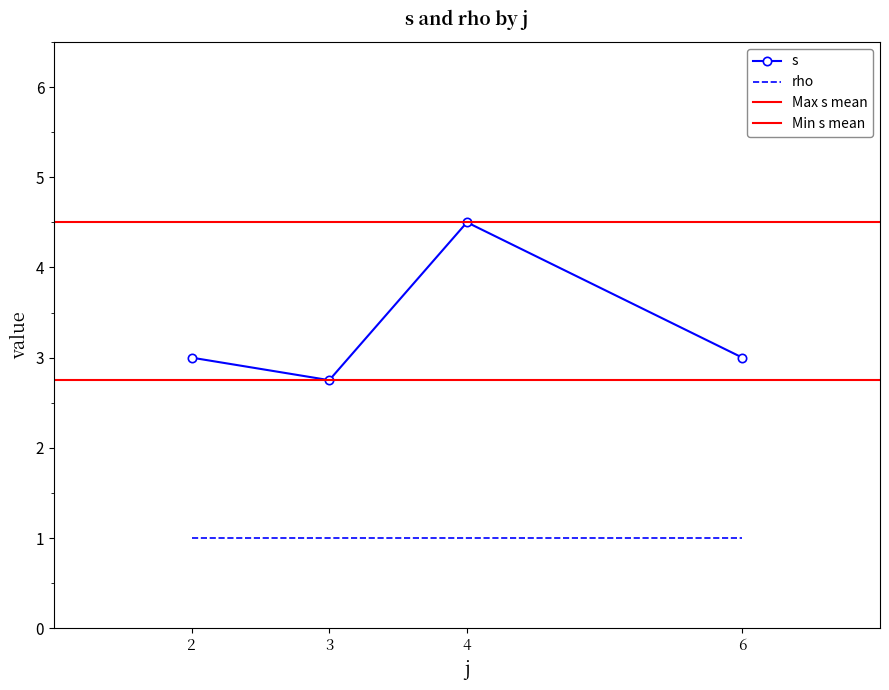

Which series has the largest total across all categories?

s